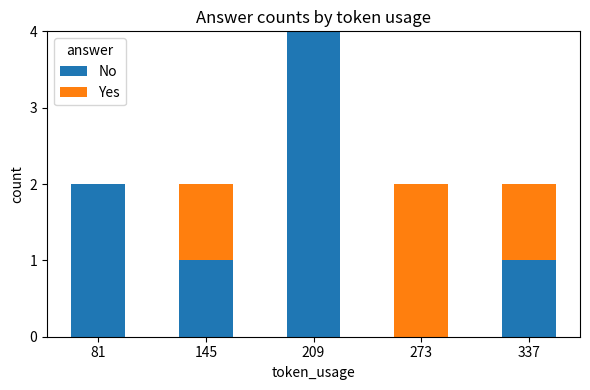

How many No values are between 1 and 2?

3